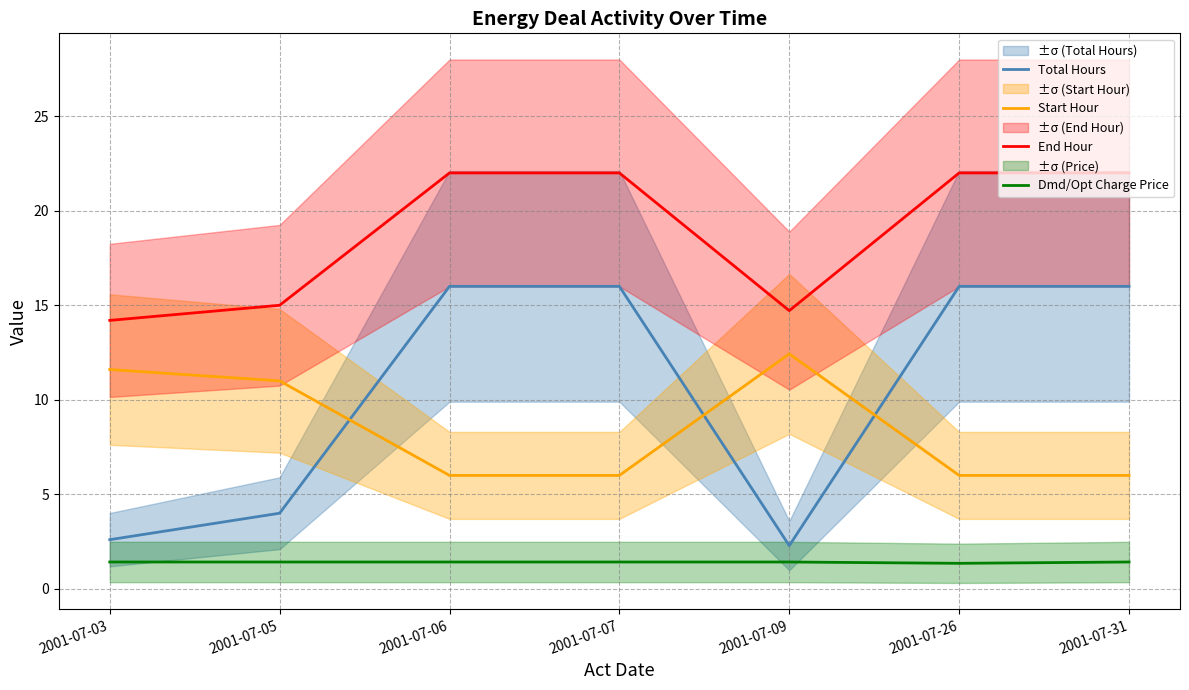

What is the difference between the highest and lowest values at 2001-07-06?

20.6